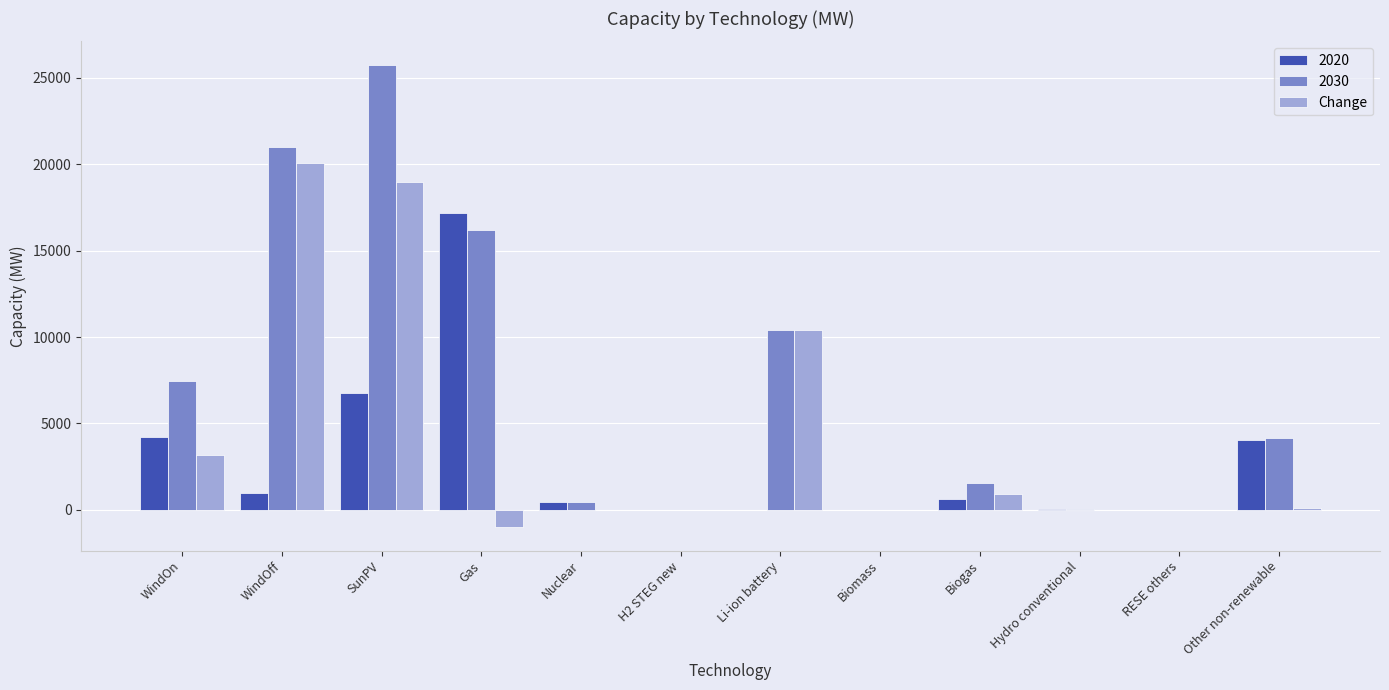

At which label is 2030 closest to 12878?

Li-ion battery